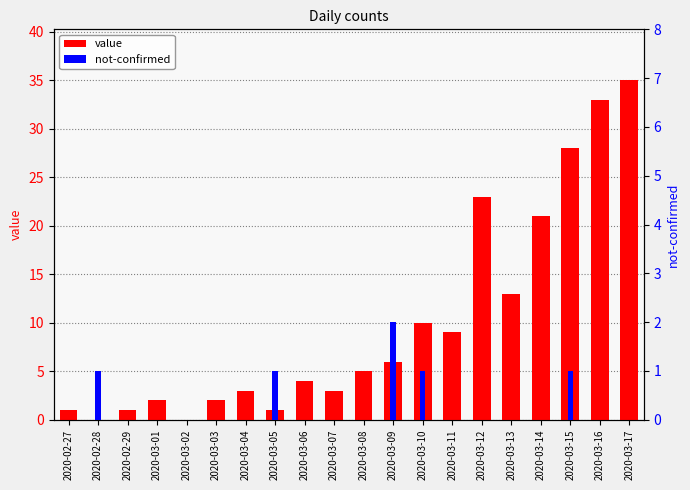

How many series are shown in this chart?

2